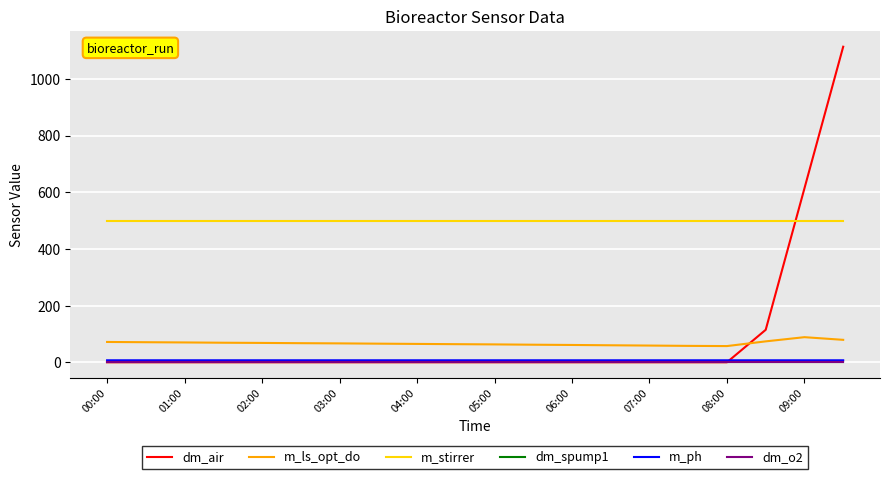

Which series has the largest total across all categories?

m_stirrer